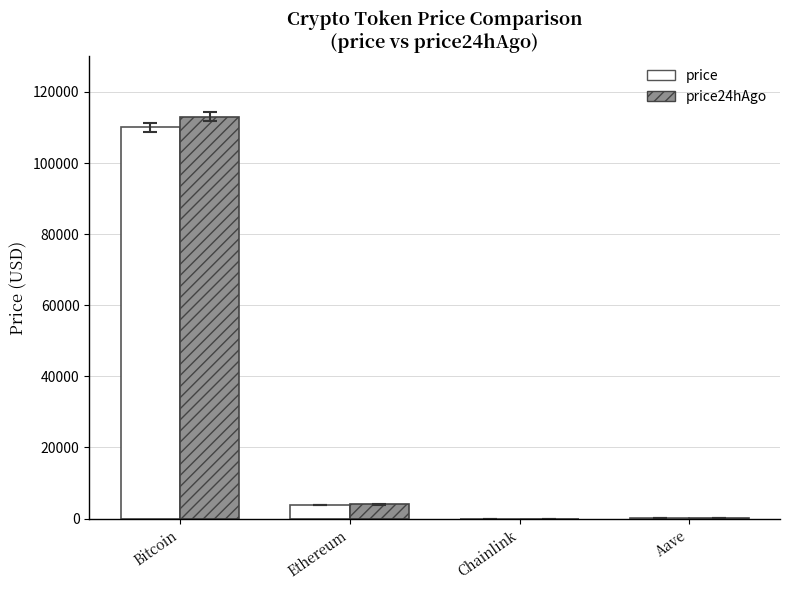

What is the spread (max minus min) of values at Chainlink?

0.4